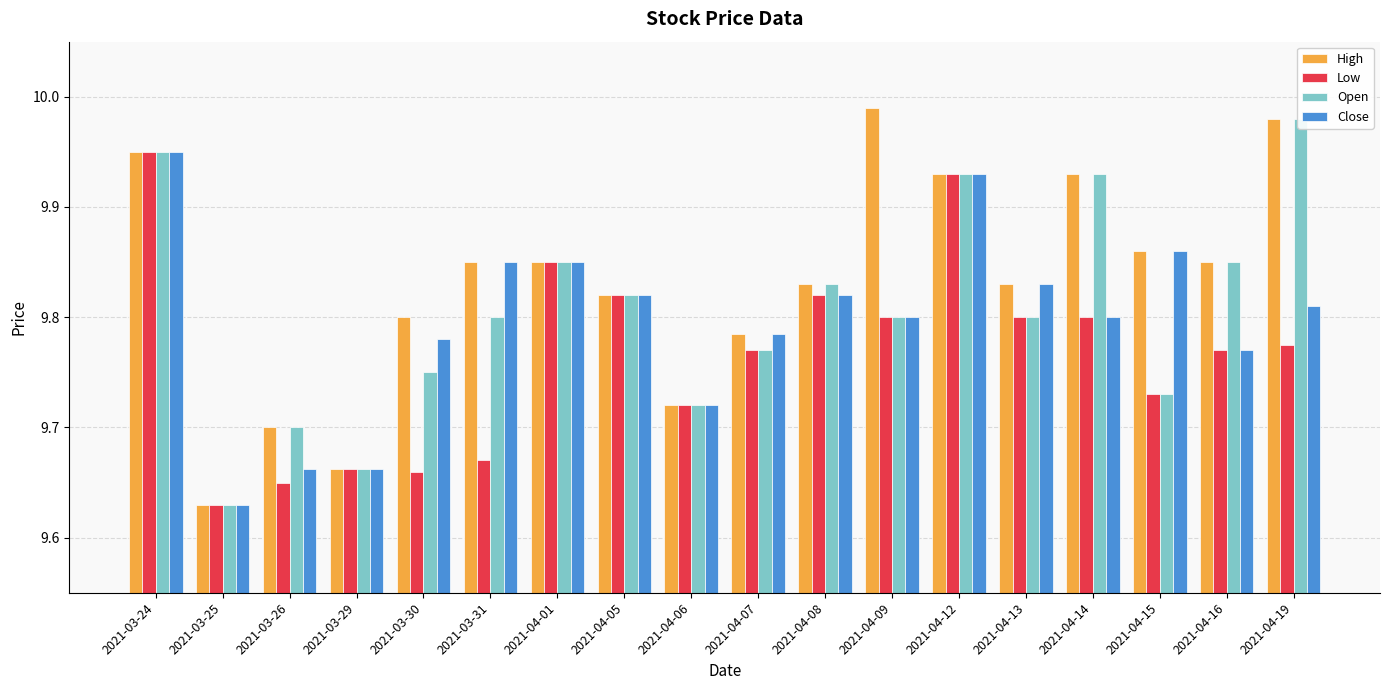

Which series has the largest total across all categories?

High